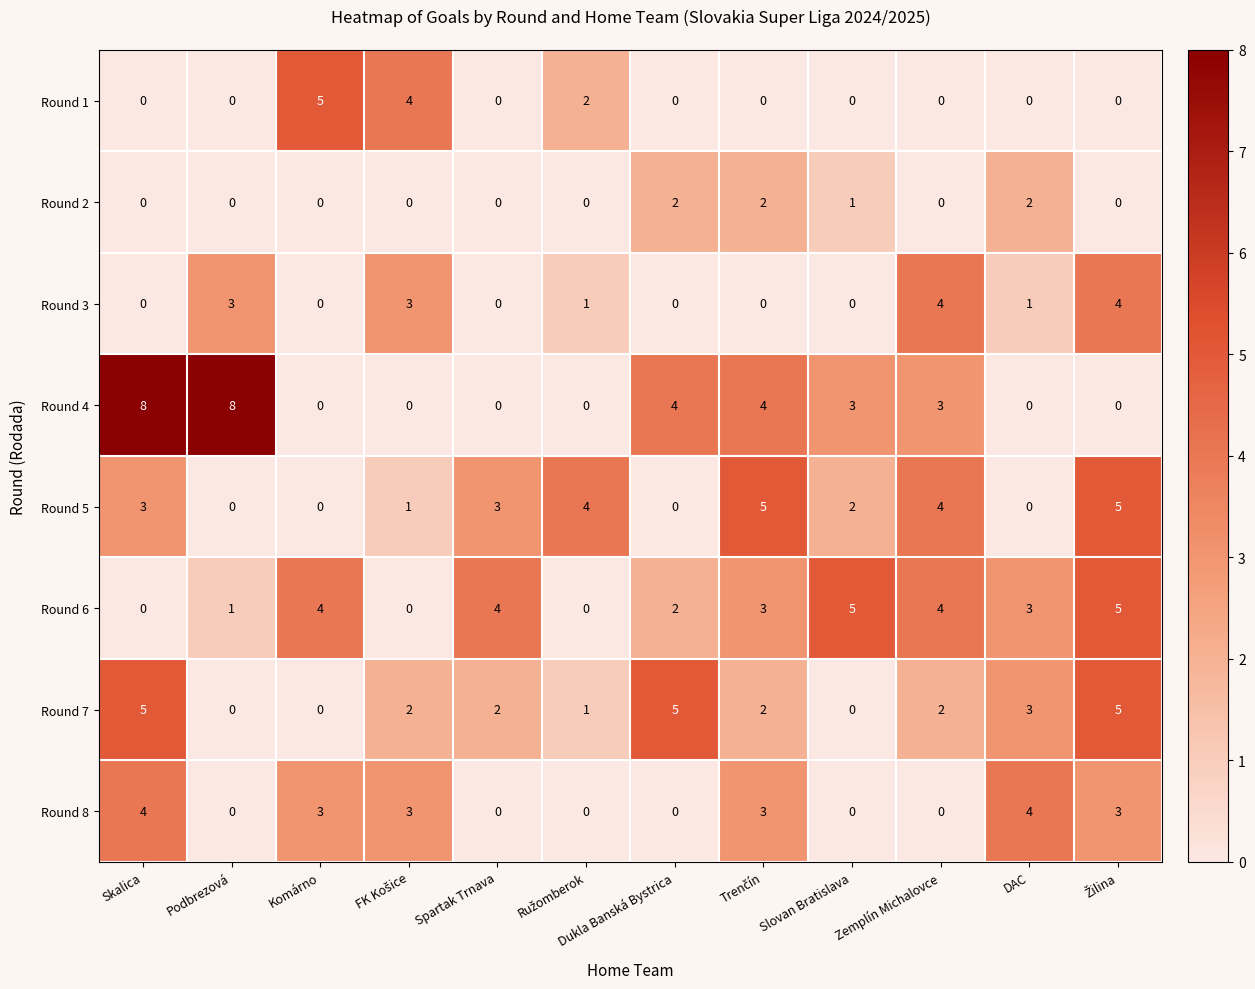

Count the number of data series in this chart.

8